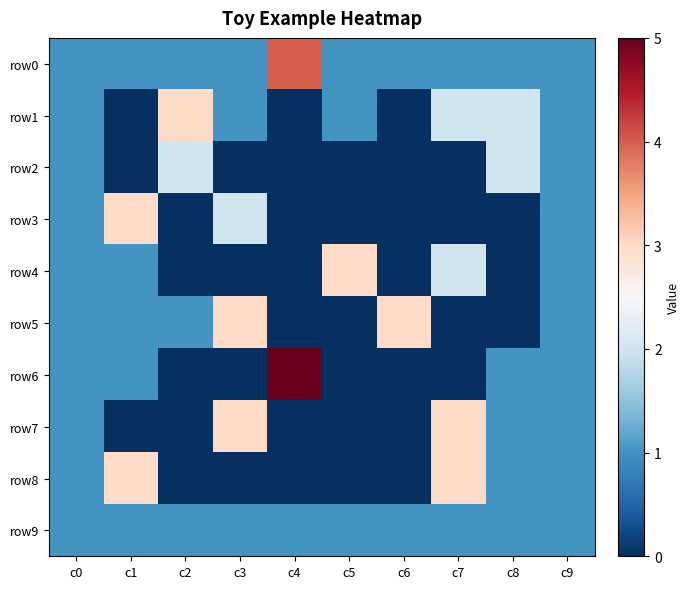

What is the spread (max minus min) of values at c5?

3